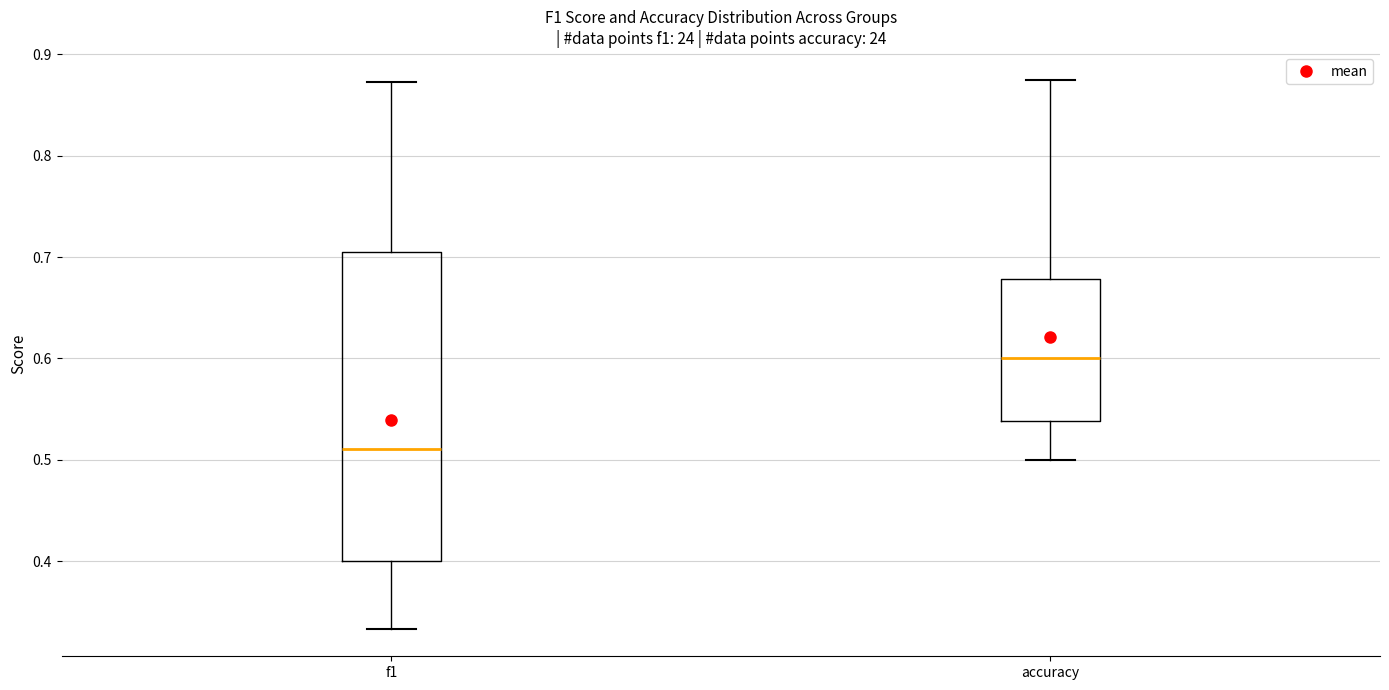

Comparing the boxes themselves (not the whiskers), which one is the tallest?

f1